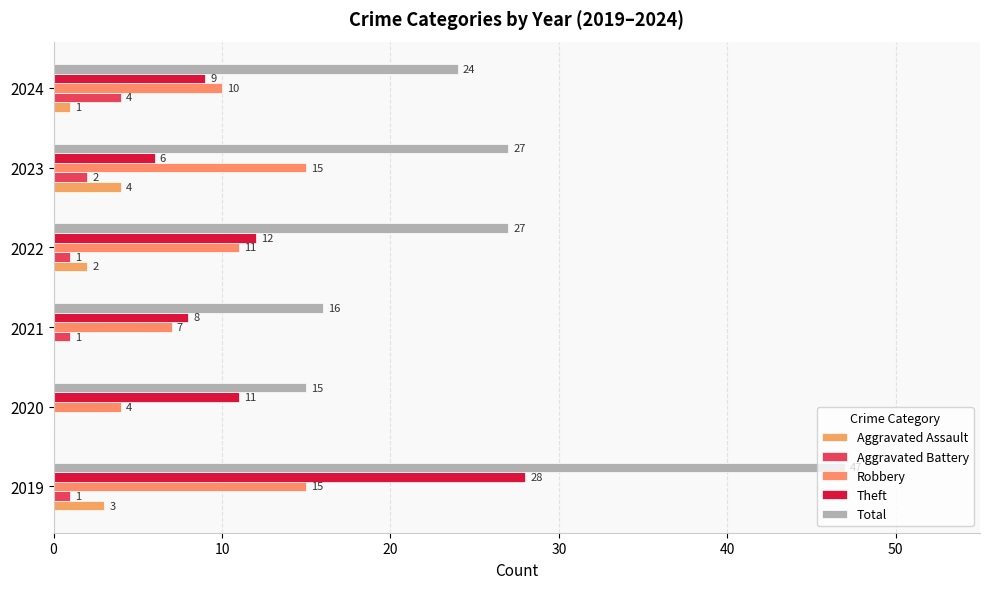

How many data points does each series have?

6